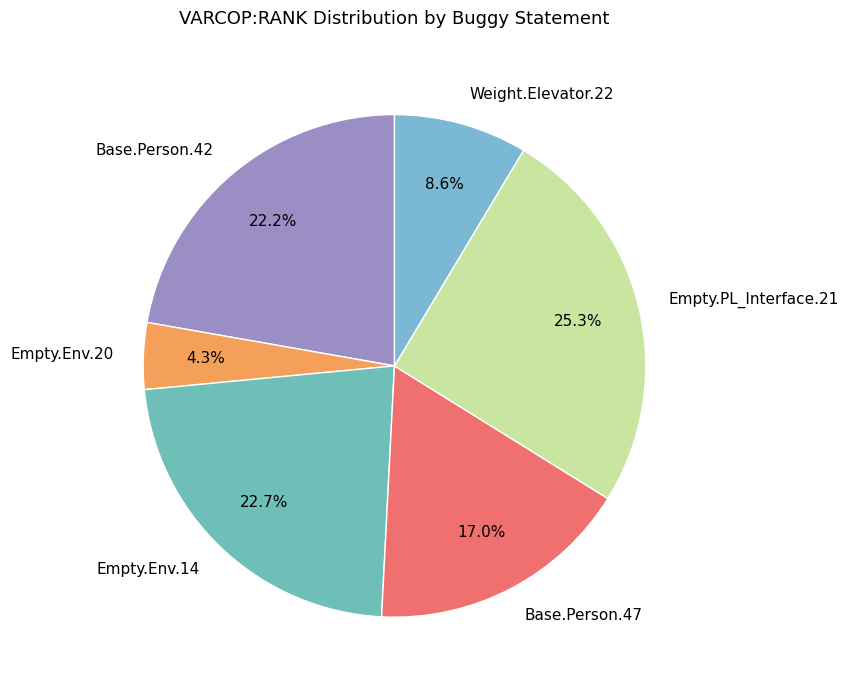

Approximately how many times larger is the value at Base.Person.42 compared to Weight.Elevator.22?

2.6